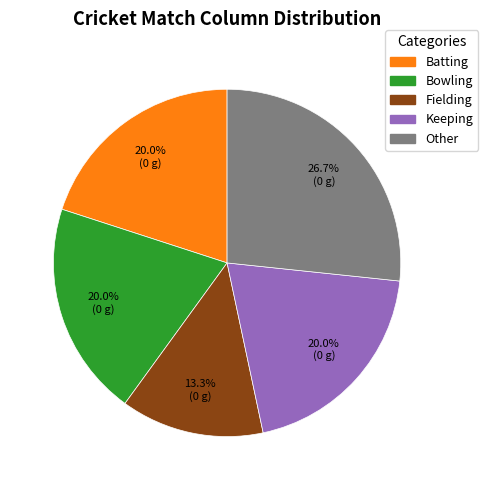

Which slice is the smallest?

Fielding